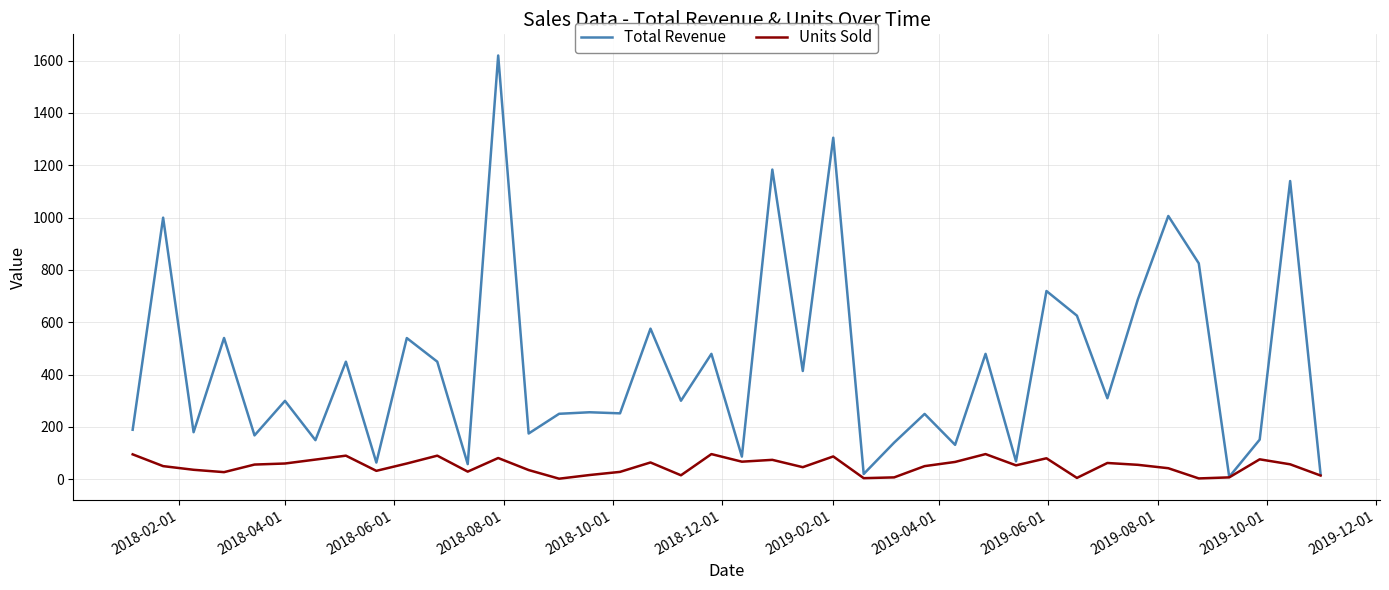

List the series in order of their overall mean, highest first.

Total Revenue, Units Sold